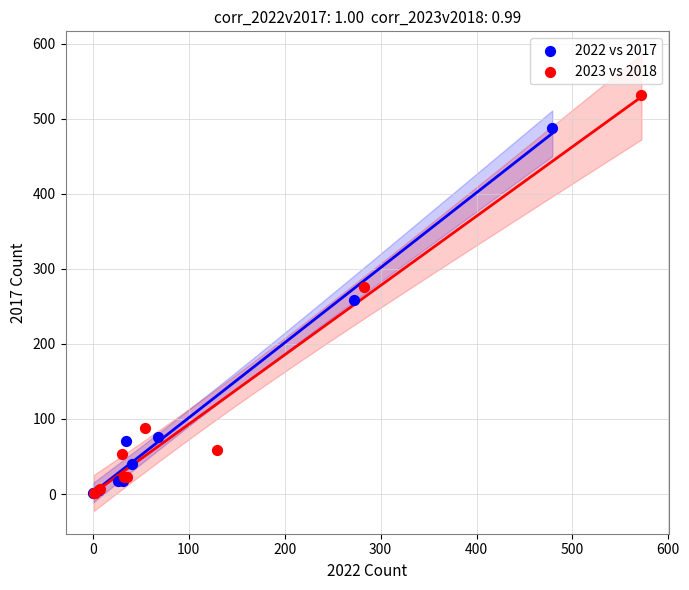

Which series has the widest spread of Y values?

2023 vs 2018